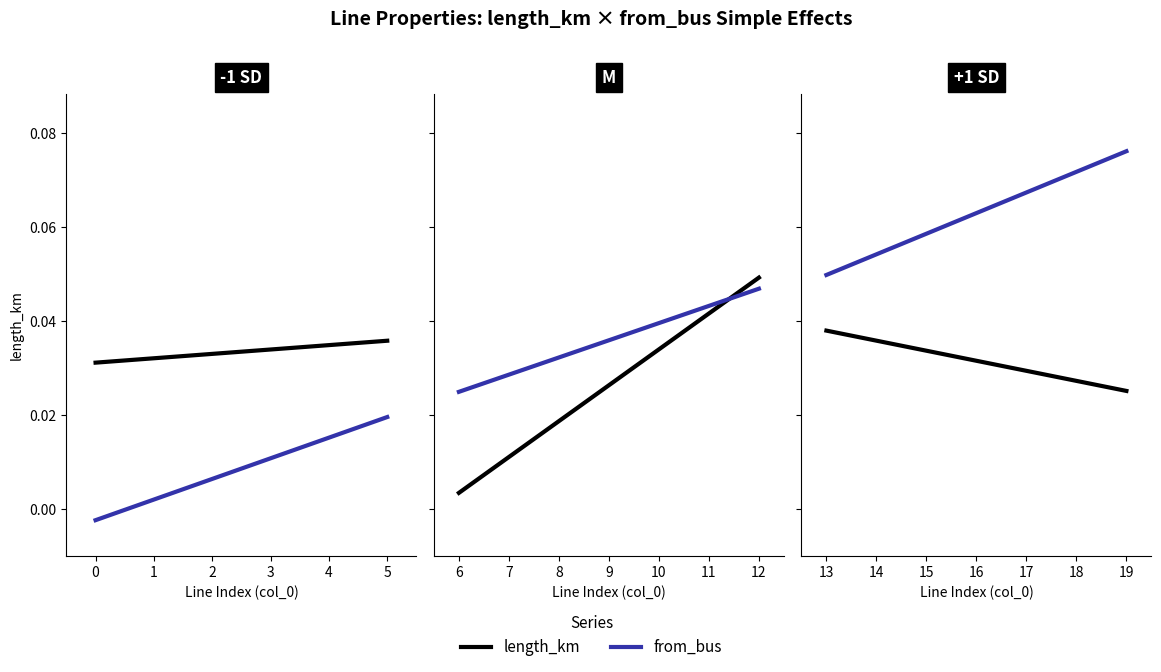

True or false: r_ohm_per_km and length_km intersect in this chart.

False